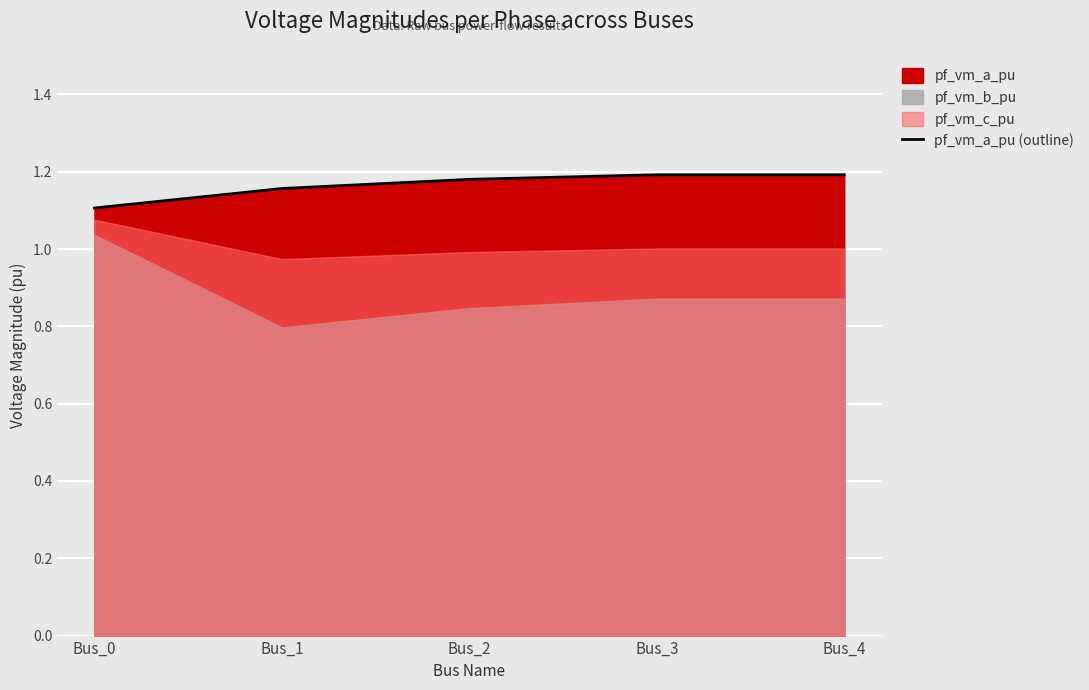

Is it true that the value at Bus_3 is 0.4?

False